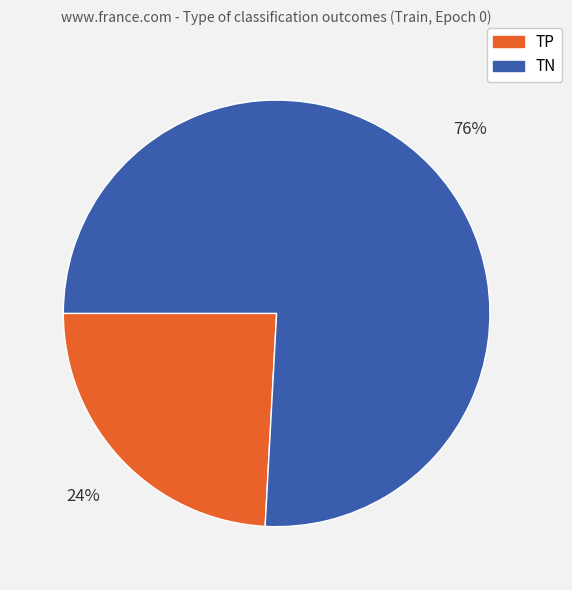

How many segments does this pie chart have?

2